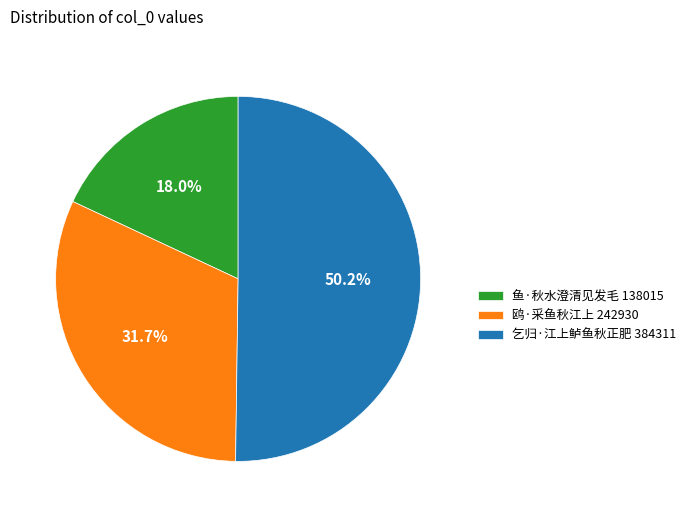

Does 鸥·采鱼秋江上 242930 account for over 50% of the chart?

No